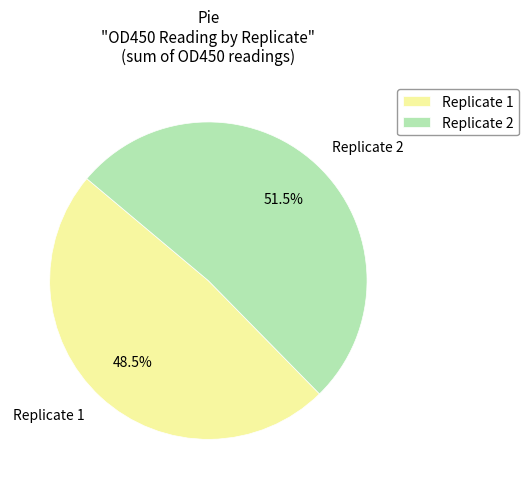

Which slice is the smallest?

Replicate 1